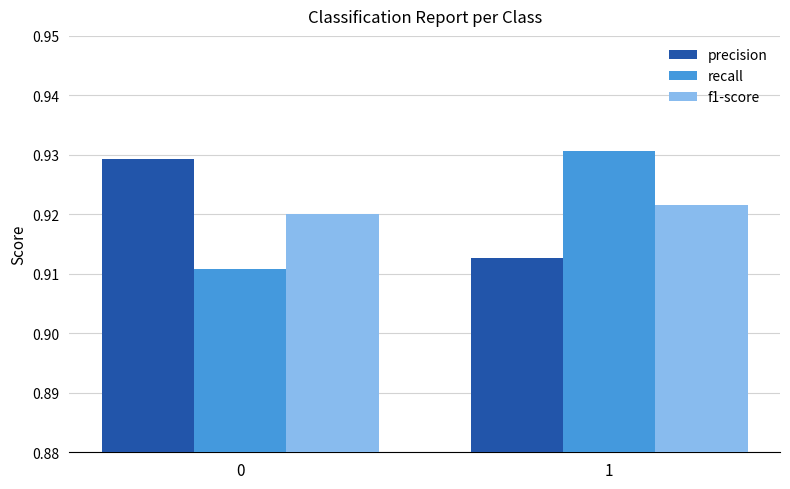

At 1, list the series in order from smallest to largest.

precision, f1-score, recall